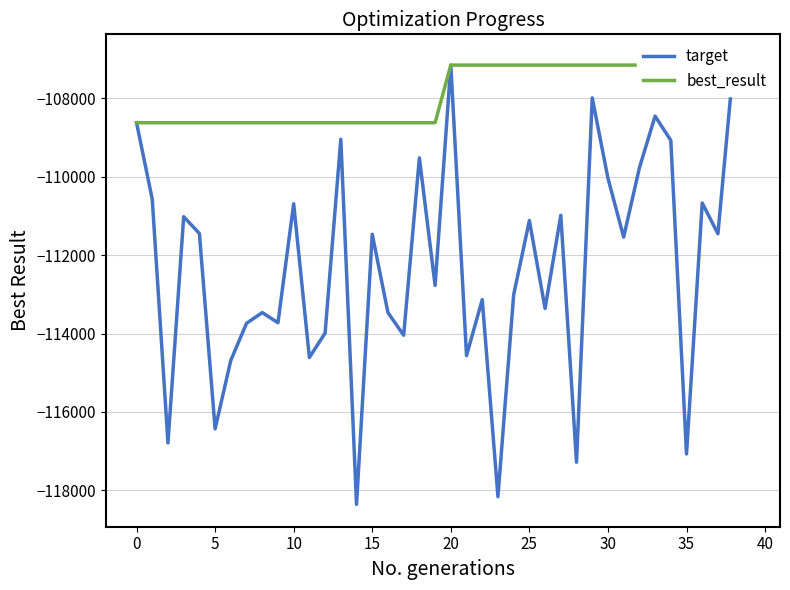

What are all the series names shown in the legend?

target, best_result